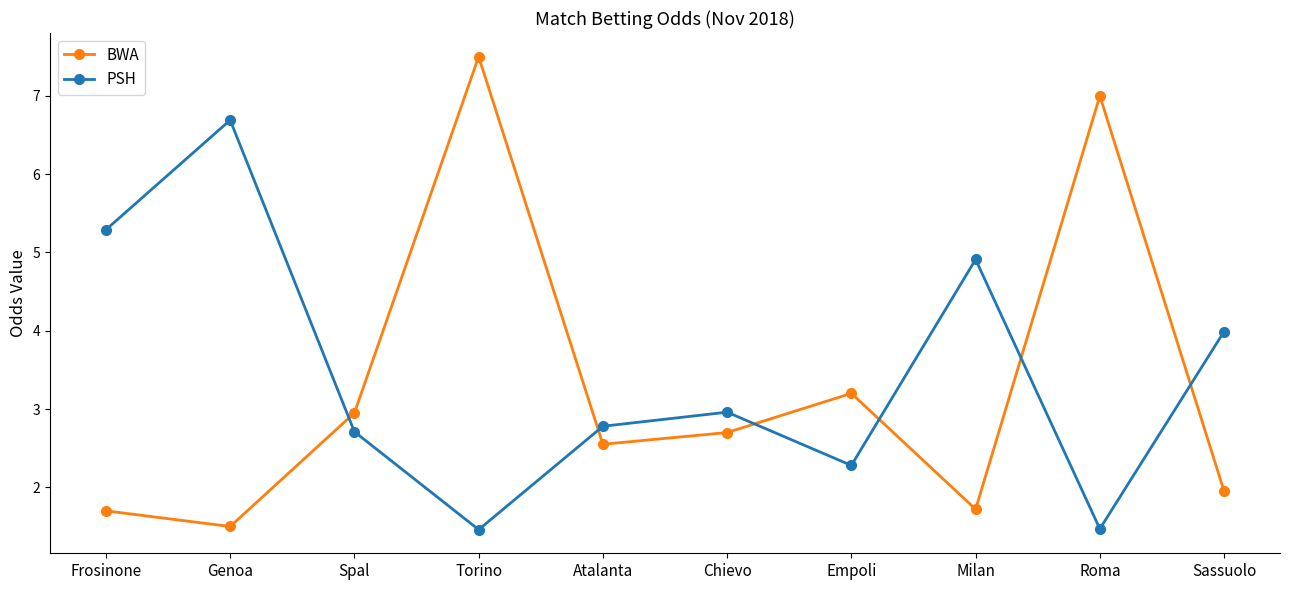

At which category does the chart reach its peak across all series?

Torino